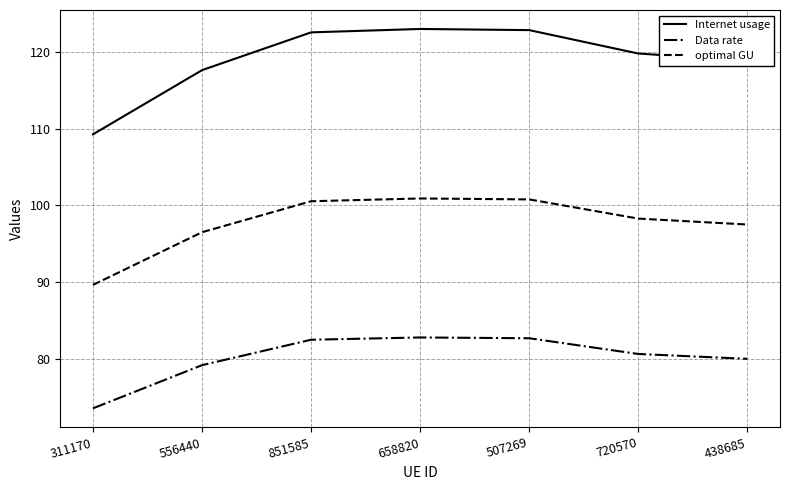

True or false: optimal GU has a value of 134.2 at 438685.

False